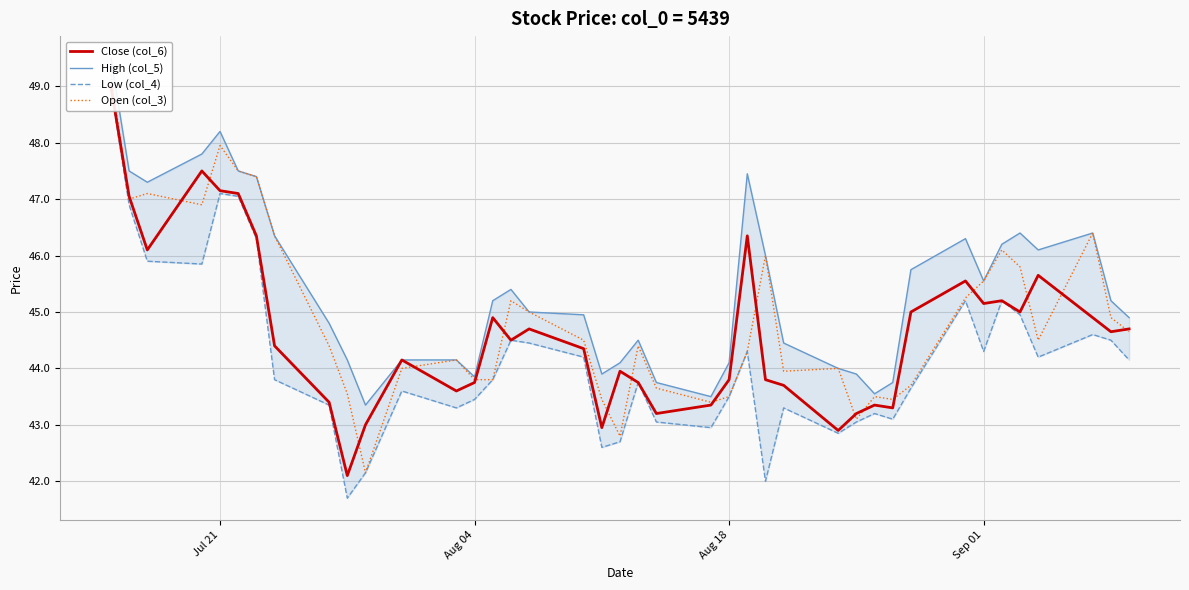

What is the highest value of the Close (col_6) series?

49.0